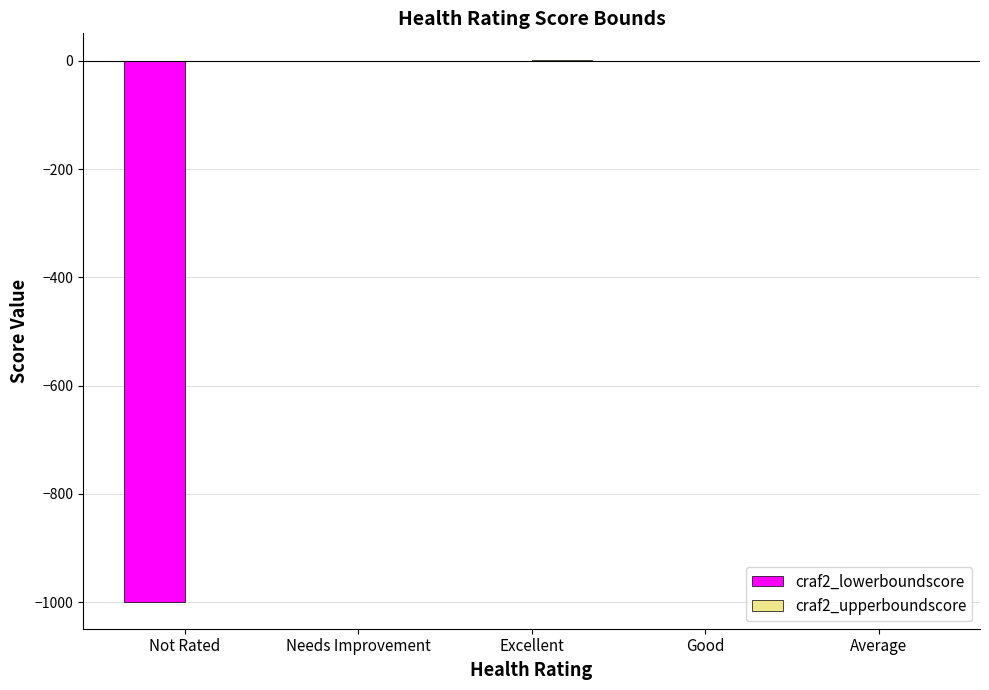

Is it true that craf2_lowerboundscore equals -409.8 at Needs Improvement?

False